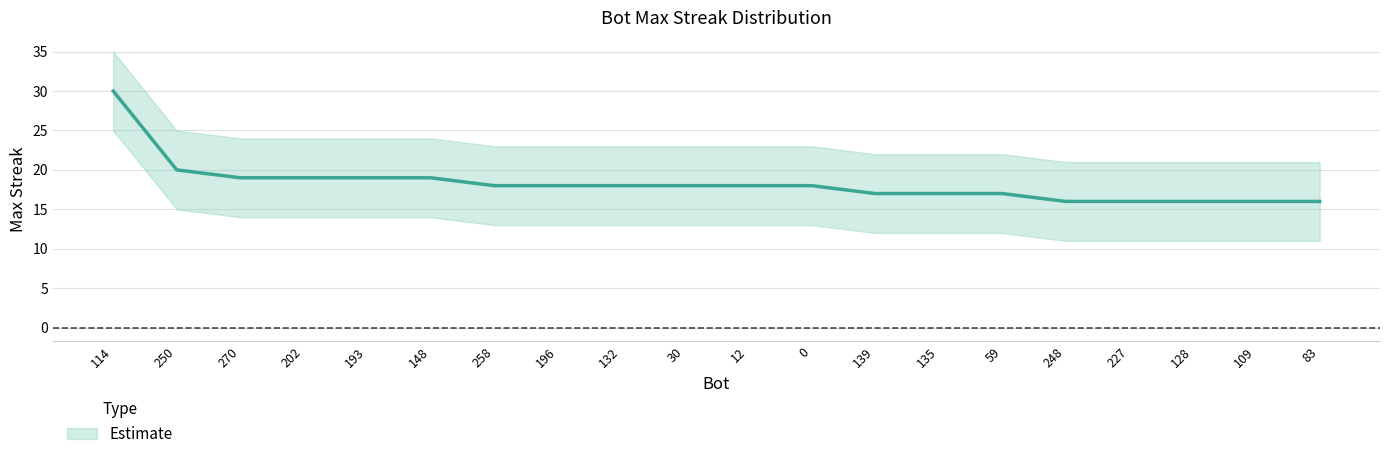

Reading right to left, transcribe all the data shown in this chart.

maxStreak: 16	16	16	16	16	17	17	17	18	18	18	18	18	18	19	19	19	19	20	30
upper_band: 21	21	21	21	21	22	22	22	23	23	23	23	23	23	24	24	24	24	25	35
lower_band: 11	11	11	11	11	12	12	12	13	13	13	13	13	13	14	14	14	14	15	25